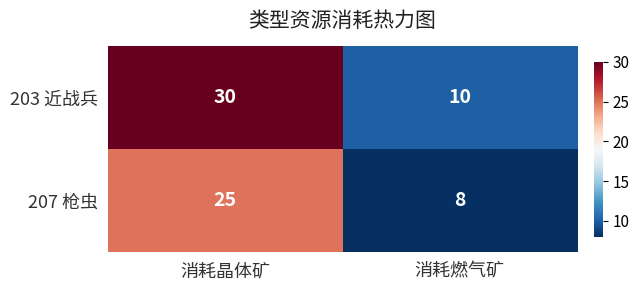

What is the total value across all series at 消耗燃气矿?

18